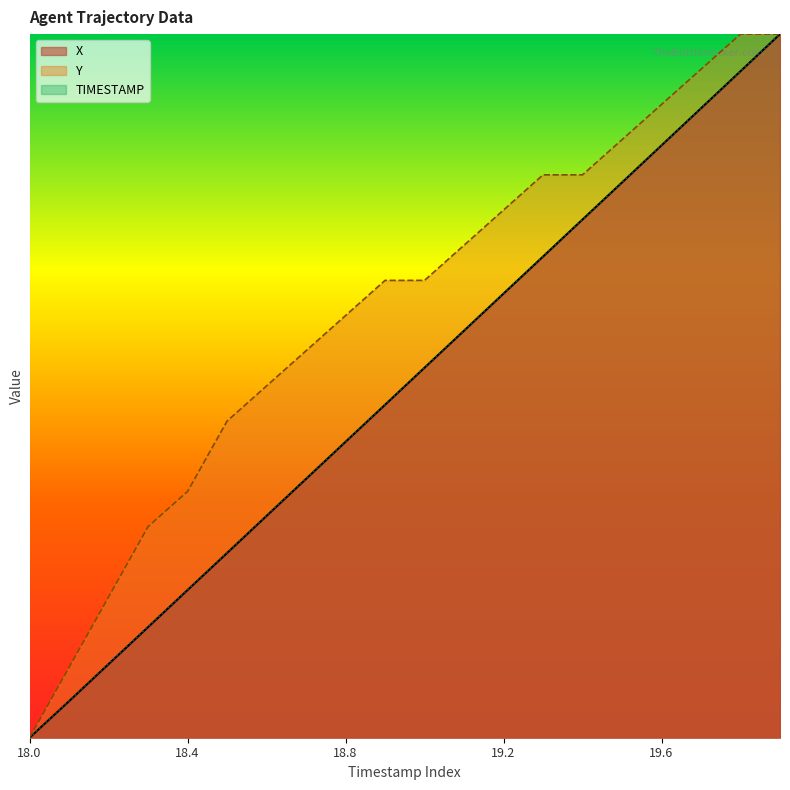

What is the average value of the TIMESTAMP series?

0.1